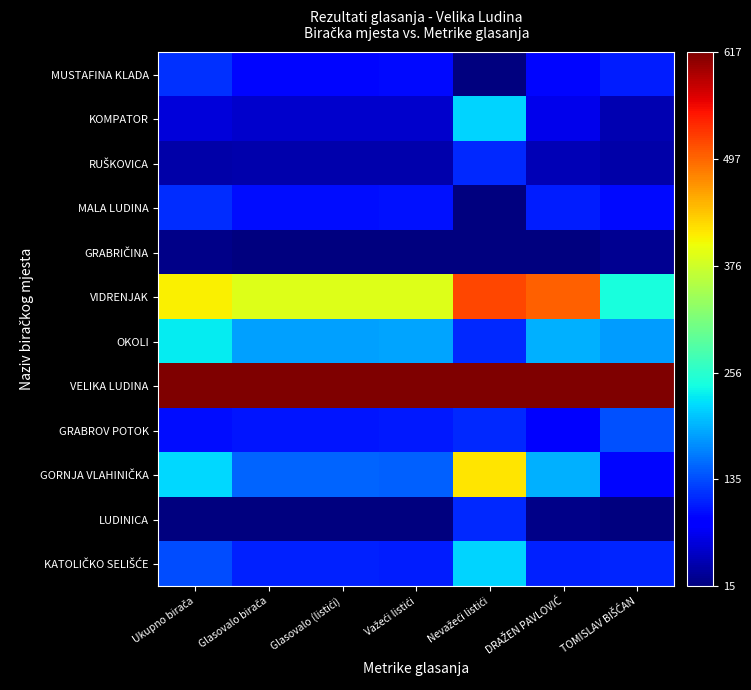

At Nevažeći listići, list the series in order from largest to smallest.

VELIKA LUDINA, VIDRENJAK, GORNJA VLAHINIČKA, KOMPATOR, KATOLIČKO SELIŠĆE, RUŠKOVICA, OKOLI, GRABROV POTOK, LUDINICA, MUSTAFINA KLADA, MALA LUDINA, GRABRIČINA